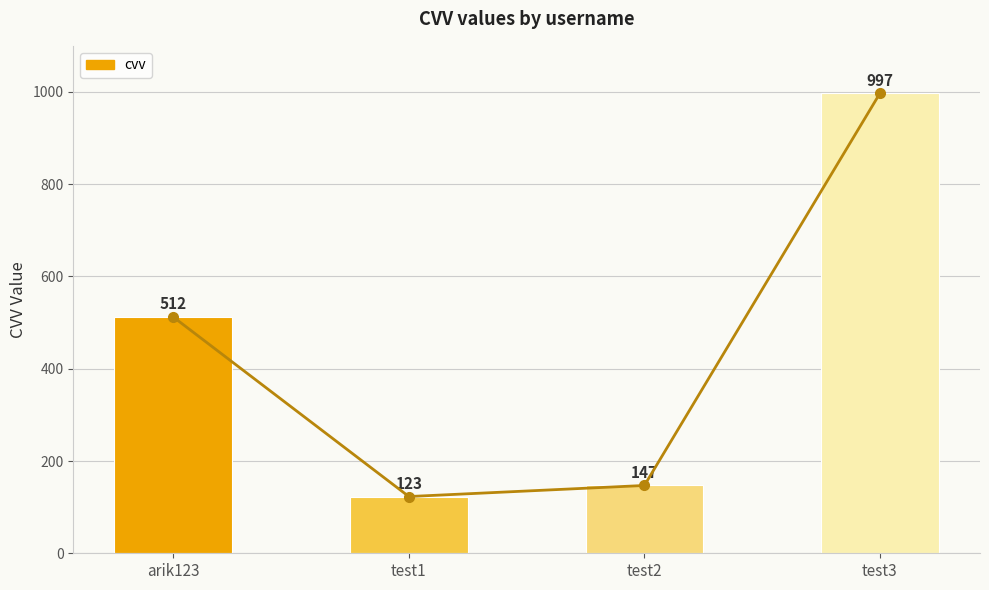

List the labels in order of value, largest first.

test3, arik123, test2, test1